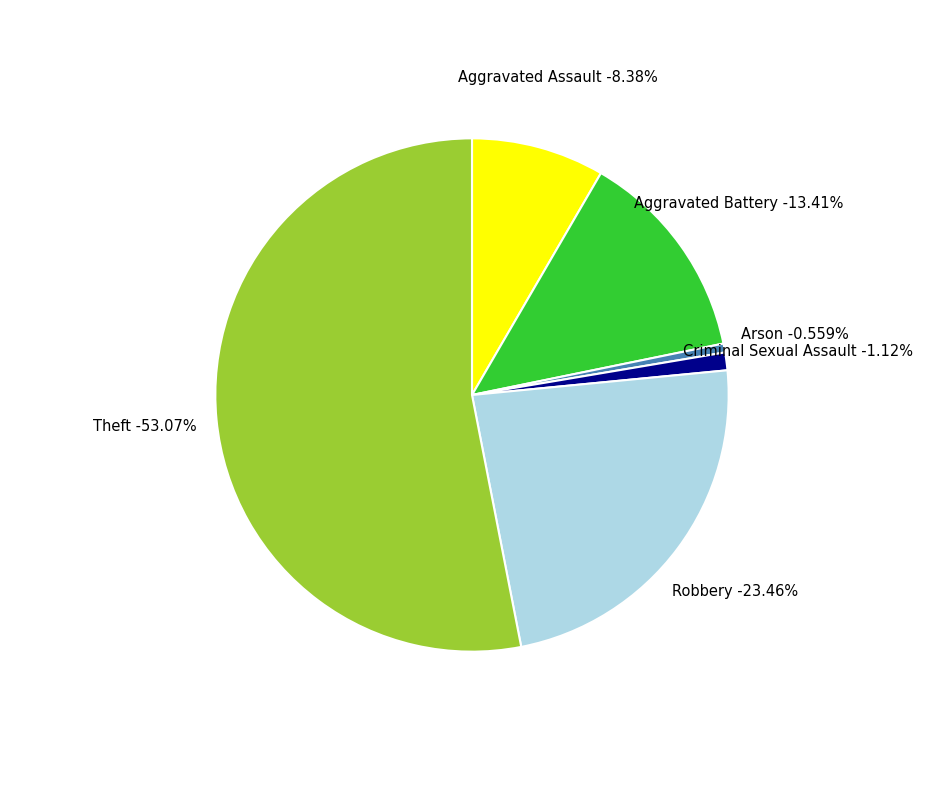

Is there a majority slice in this chart?

Yes